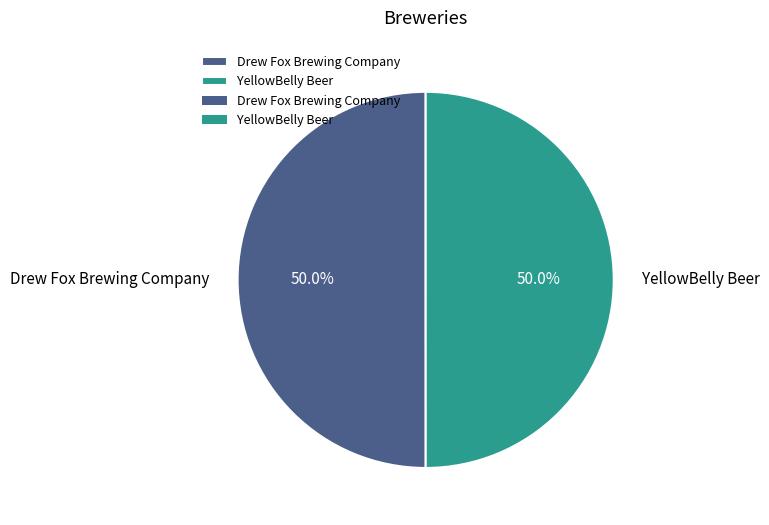

What is the ratio of the value at Drew Fox Brewing Company to the value at YellowBelly Beer?

1.0